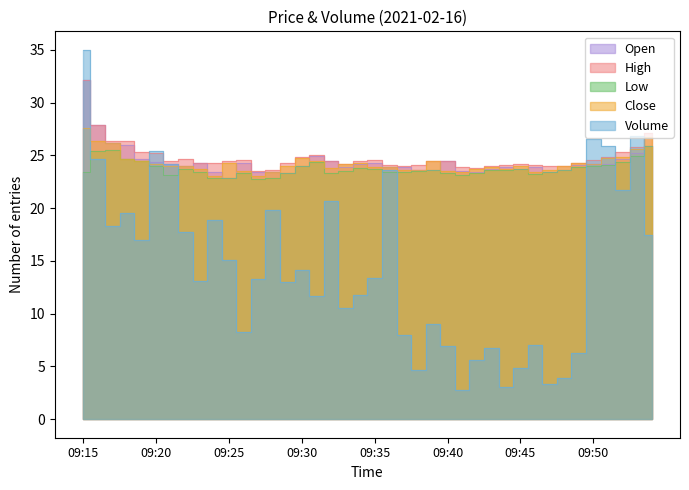

How many interior local peaks does the Close series have?

7